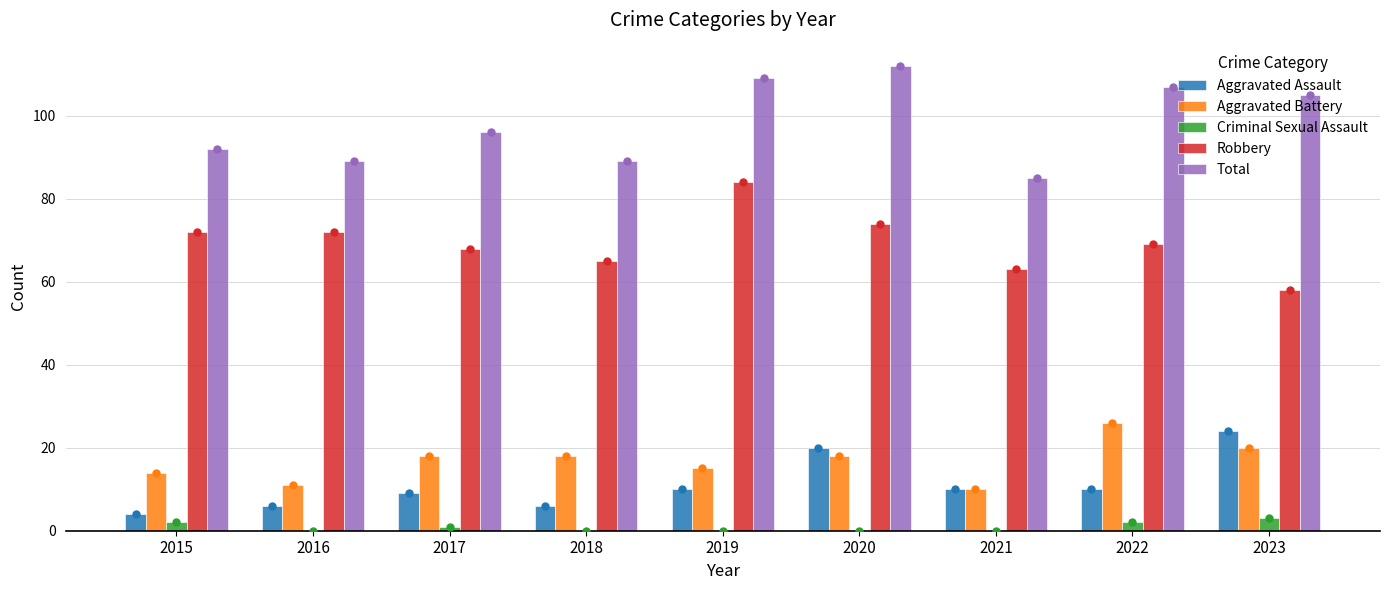

Reading left to right, transcribe all the data shown in this chart.

Aggravated Assault: 4	6	9	6	10	20	10	10	24
Aggravated Battery: 14	11	18	18	15	18	10	26	20
Criminal Sexual Assault: 2	0	1	0	0	0	0	2	3
Robbery: 72	72	68	65	84	74	63	69	58
Total: 92	89	96	89	109	112	85	107	105